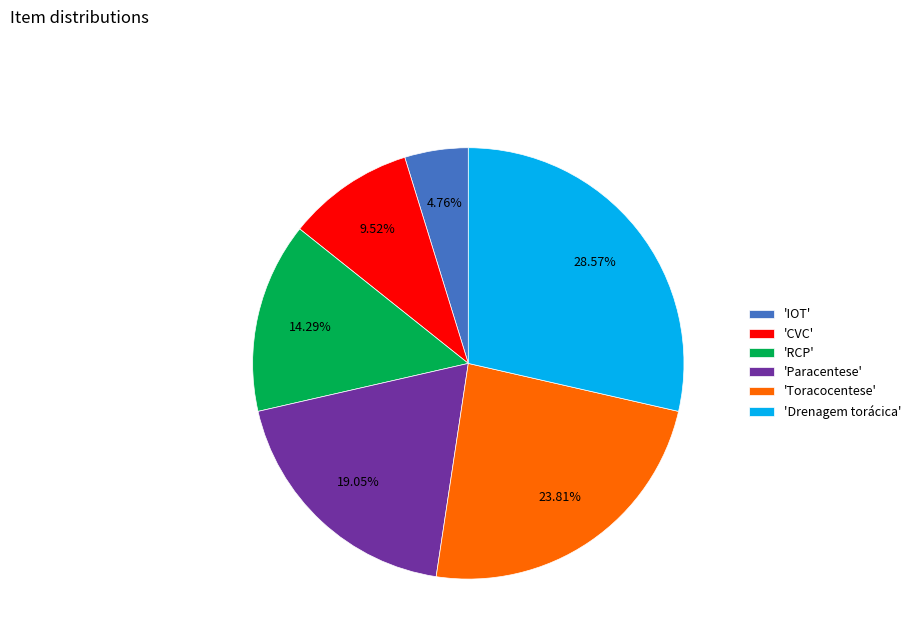

What is the smallest slice in the pie chart?

'IOT'